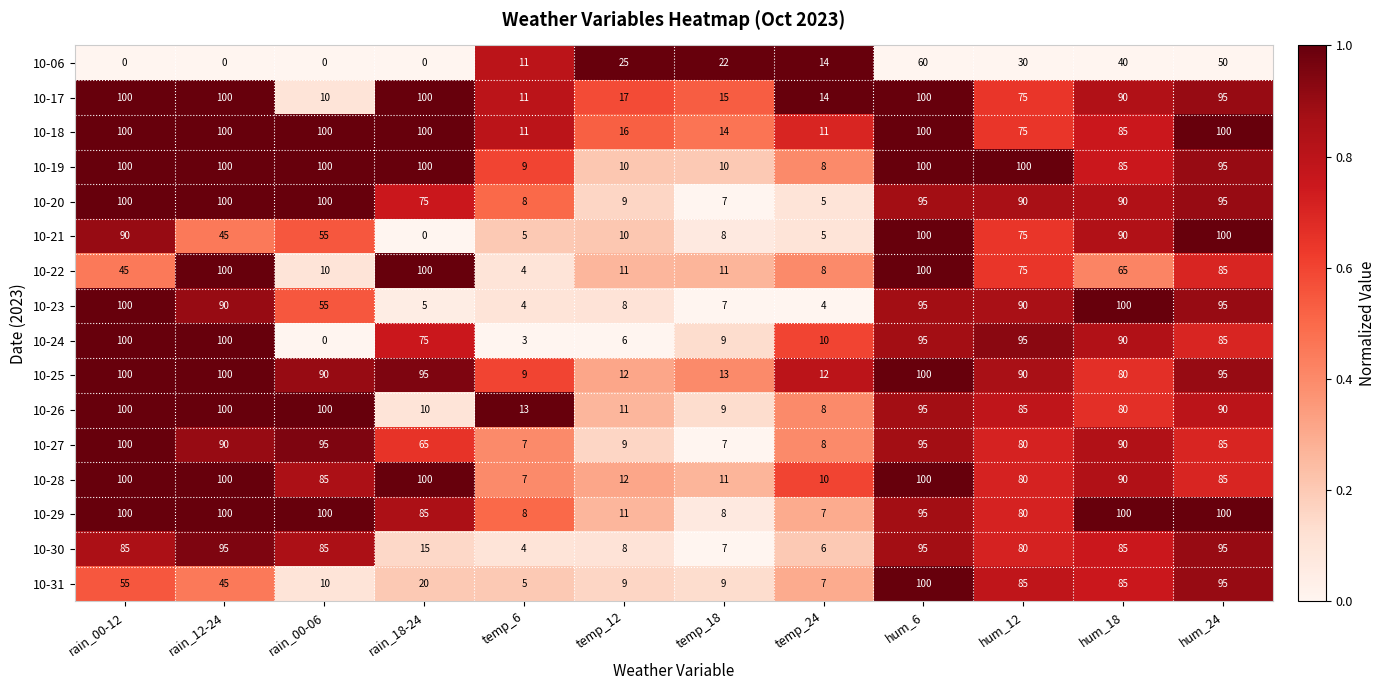

Count the number of data series in this chart.

16